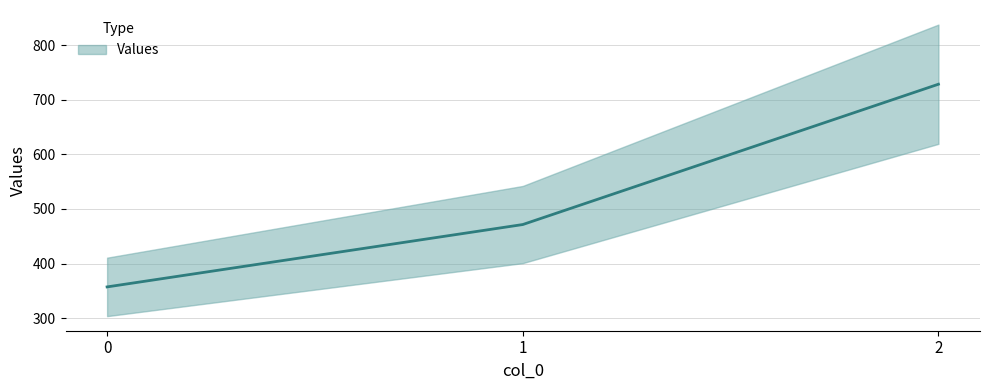

Is it true that the value at 2 is 306.8?

False